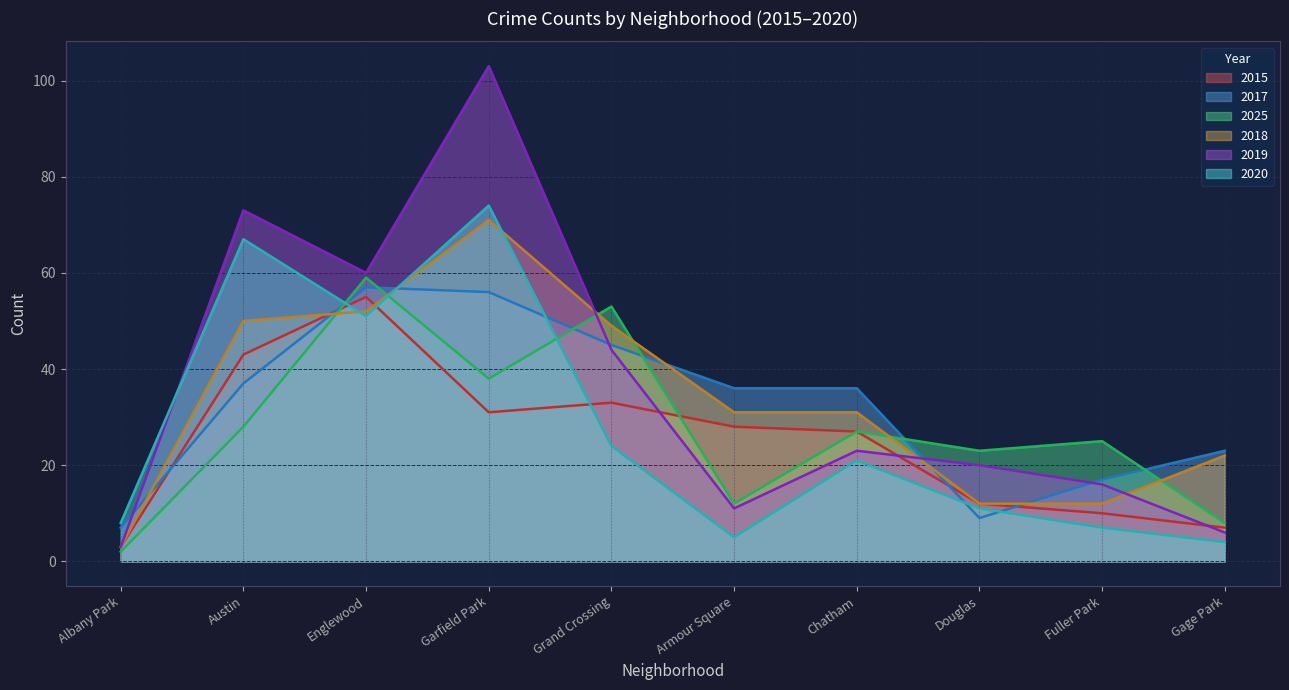

The value of 2017 at Fuller Park is 11. True or false?

False